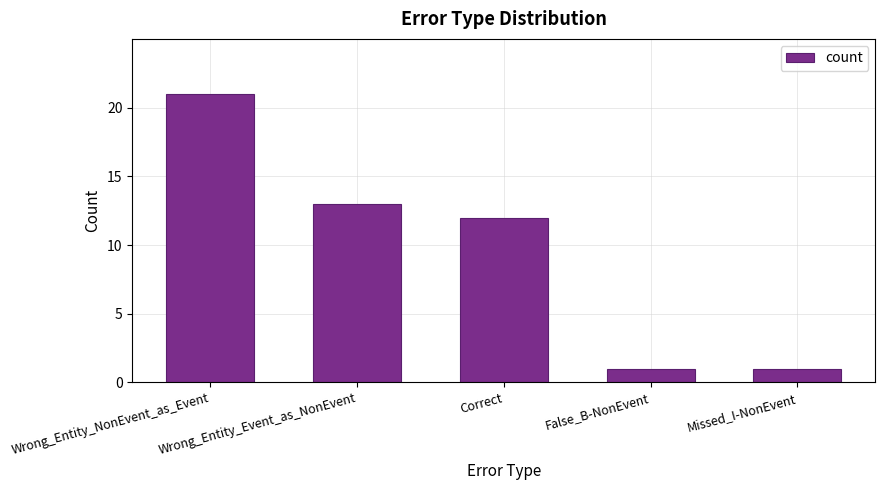

What is the minimum value shown in the chart?

1